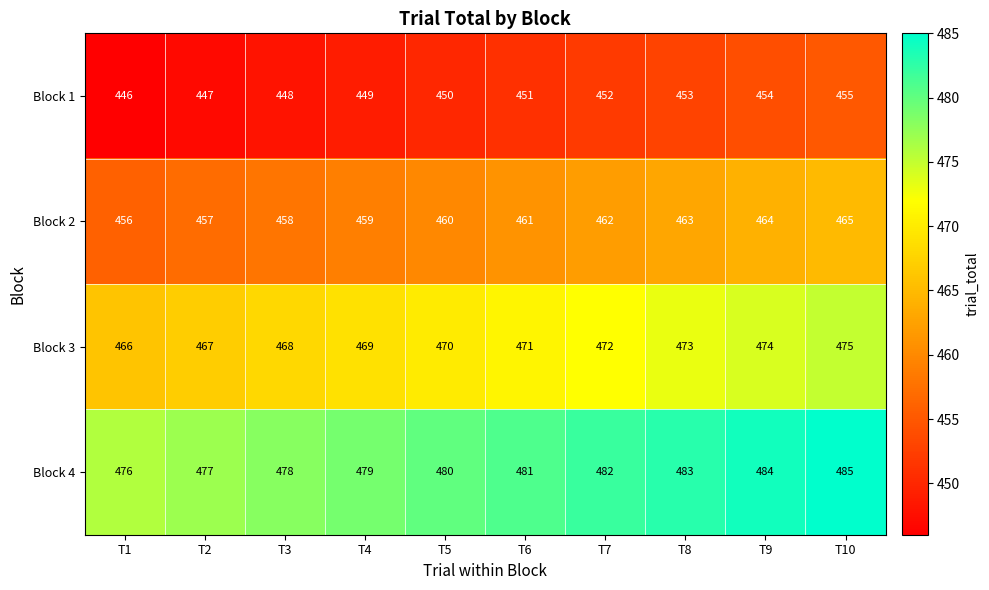

The value of Block 4 at T3 is 478. True or false?

True